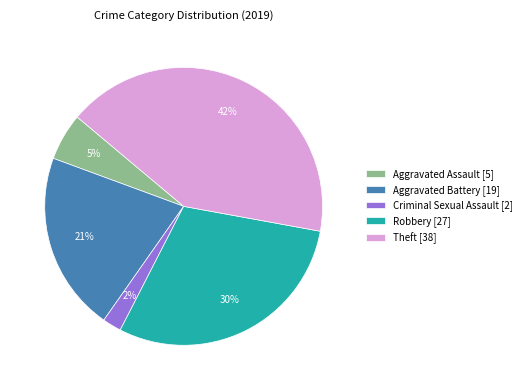

Does Criminal Sexual Assault [2] account for over 50% of the chart?

No